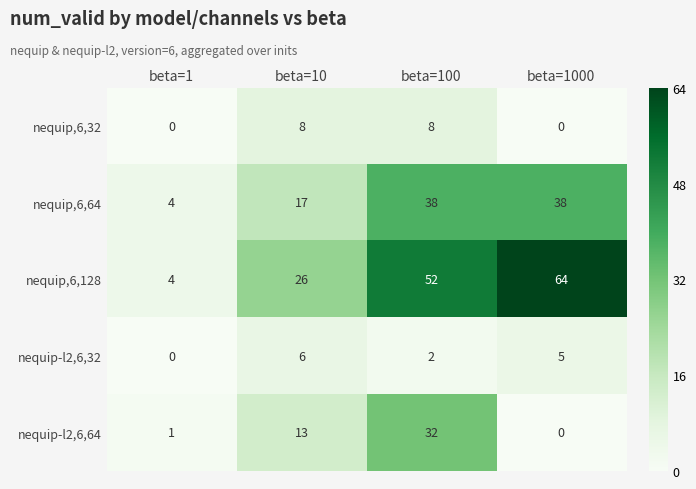

Reading left to right, transcribe all the data shown in this chart.

nequip,6,32: 0	8	8	0
nequip,6,64: 4	17	38	38
nequip,6,128: 4	26	52	64
nequip-l2,6,32: 0	6	2	5
nequip-l2,6,64: 1	13	32	0